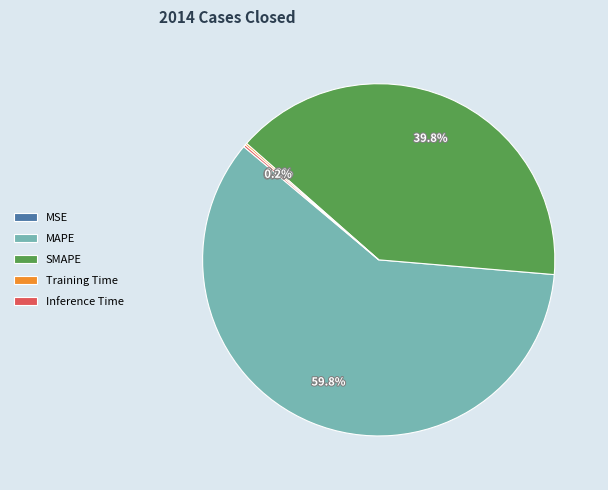

Which category has the biggest portion of the pie?

MAPE